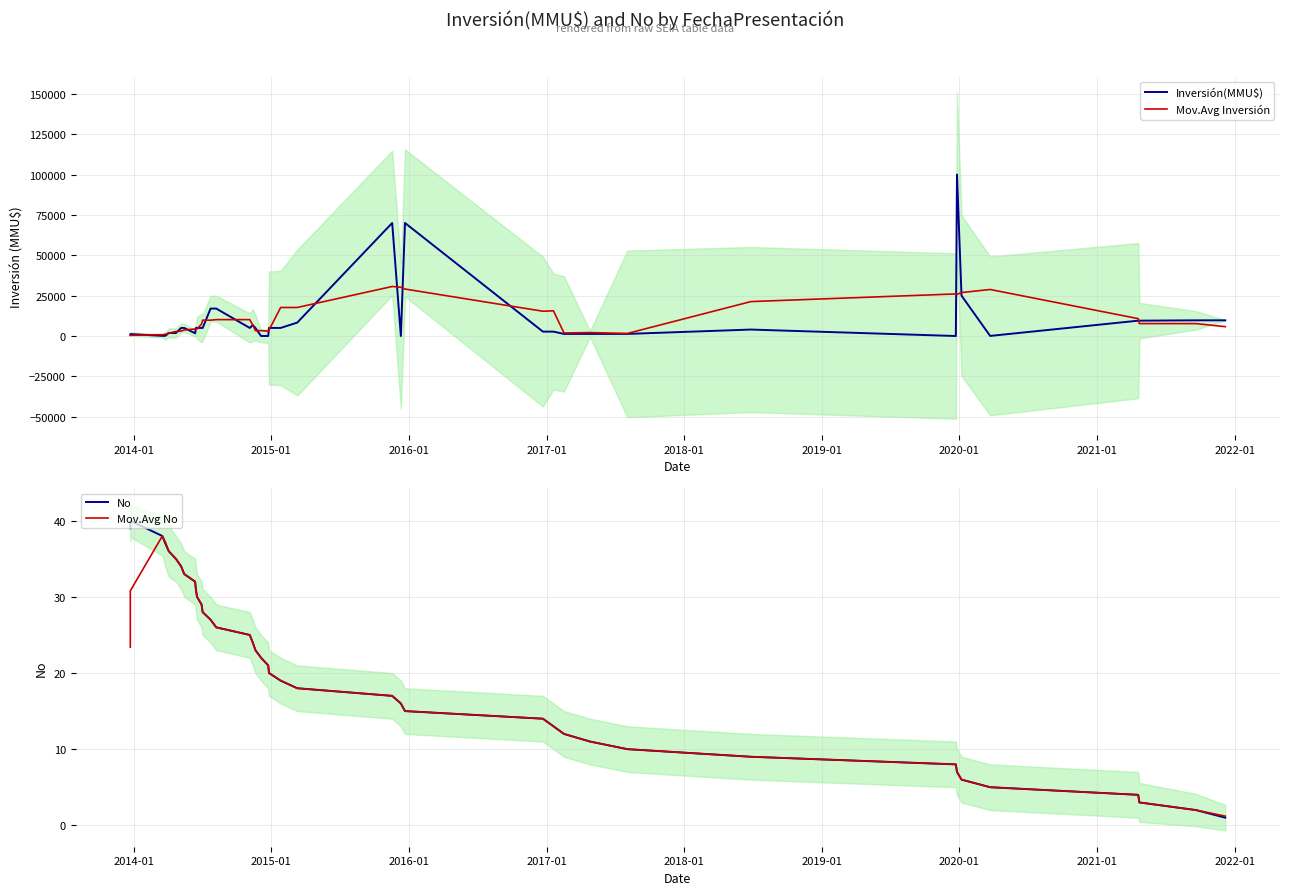

Is the value of No at 14 greater than the value of Mov.Avg No at 12?

No